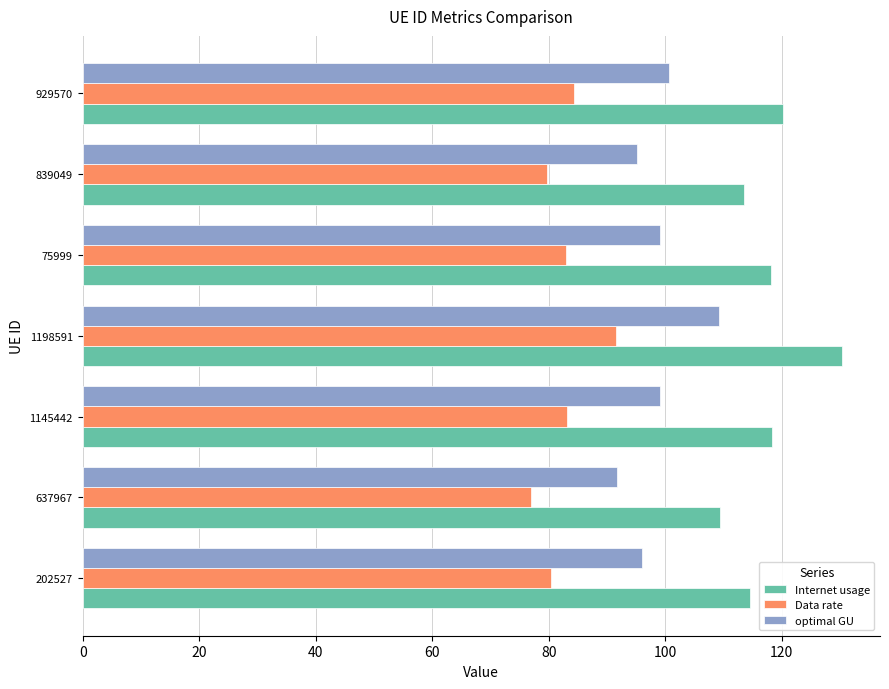

The value of Internet usage at 1198591 is 130.4. True or false?

True